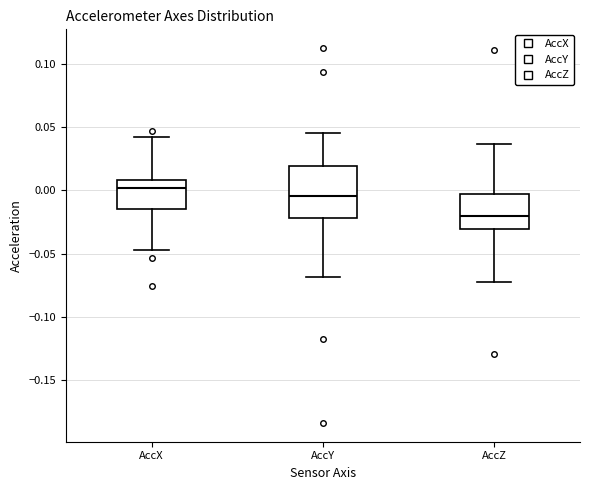

Which box is the tallest, from its lower edge to its upper edge?

AccY